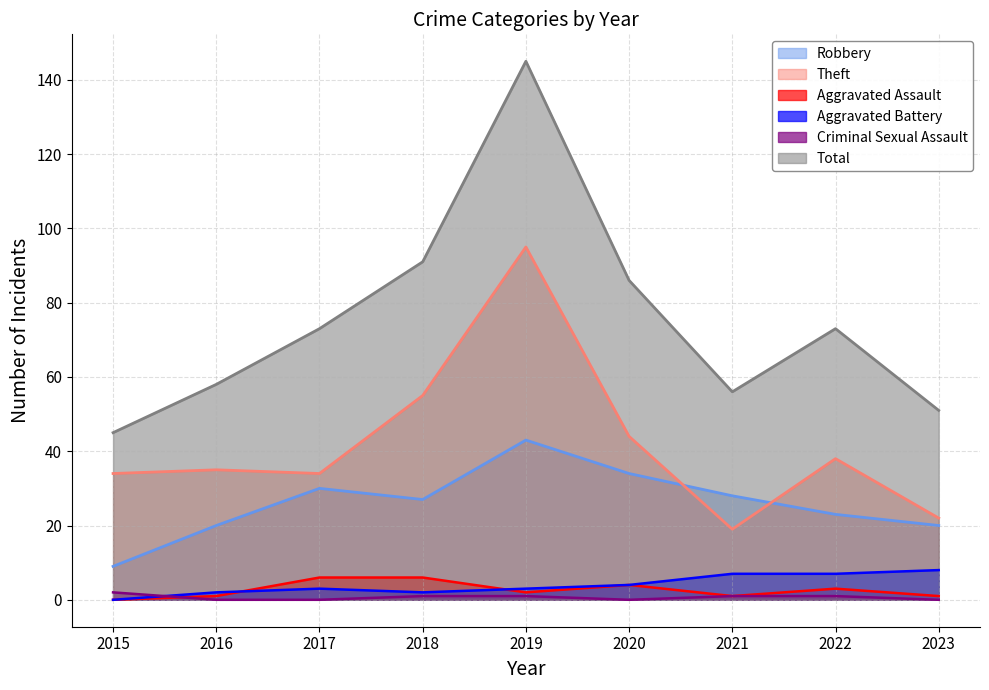

List the series in order of their peak value, highest first.

Total, Theft, Robbery, Aggravated Battery, Aggravated Assault, Criminal Sexual Assault